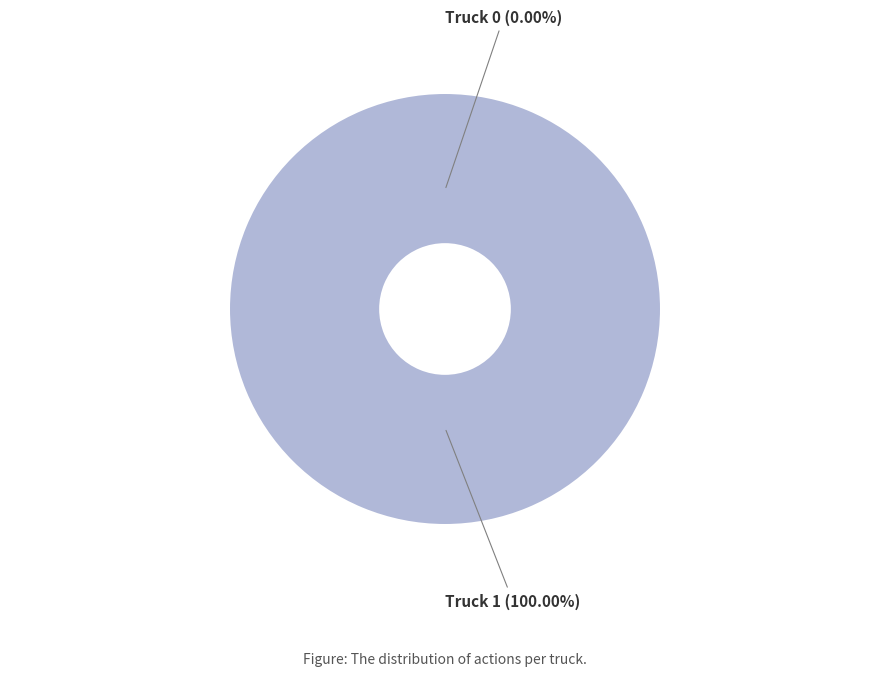

The Truck 0 slice represents 10% of the pie. True or false?

False